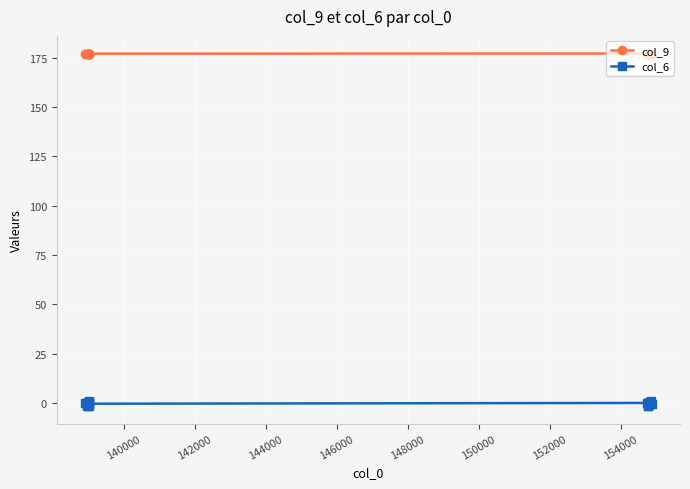

True or false: col_6 and col_9 intersect in this chart.

False